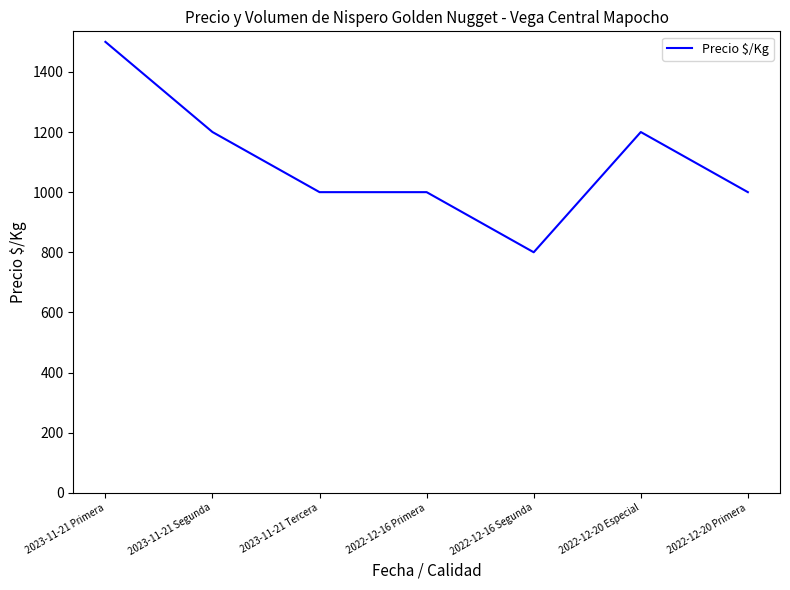

What position from the left is 2022-12-20 Especial?

6